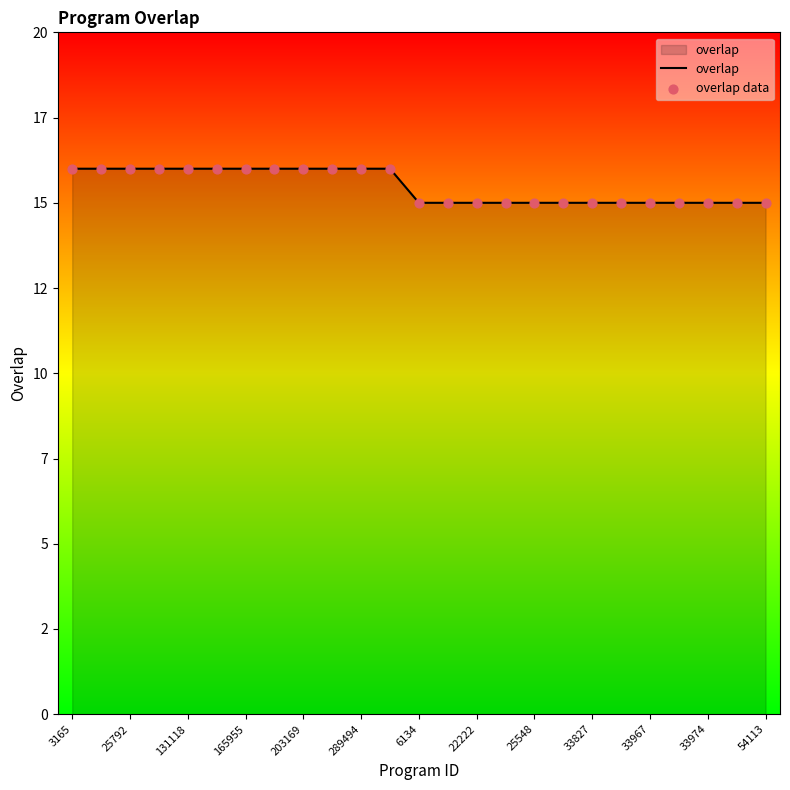

Does the chart have visible grid lines?

No